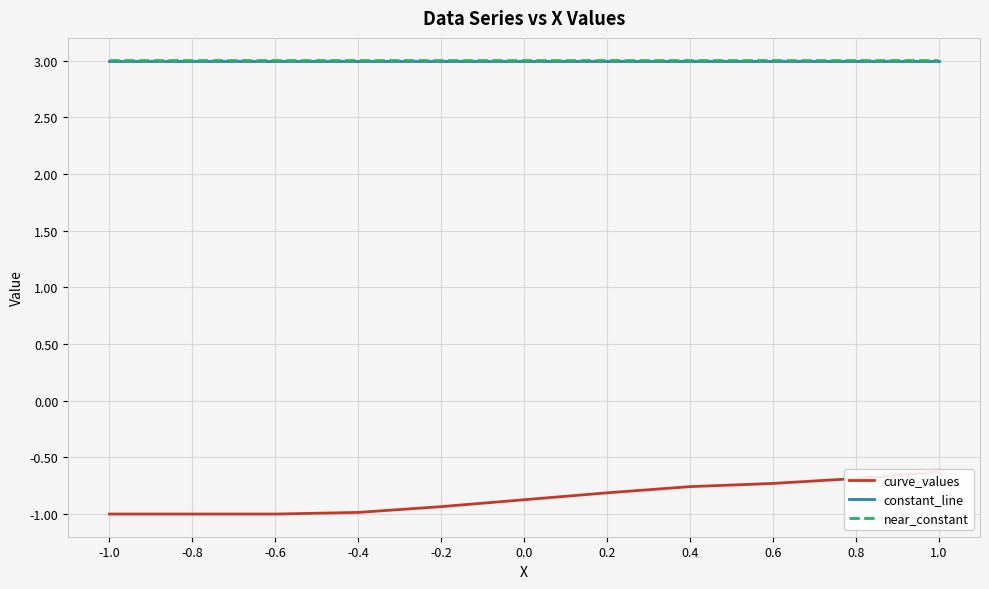

What is the difference between the curve_values values at 0.4 and -0.4?

0.2